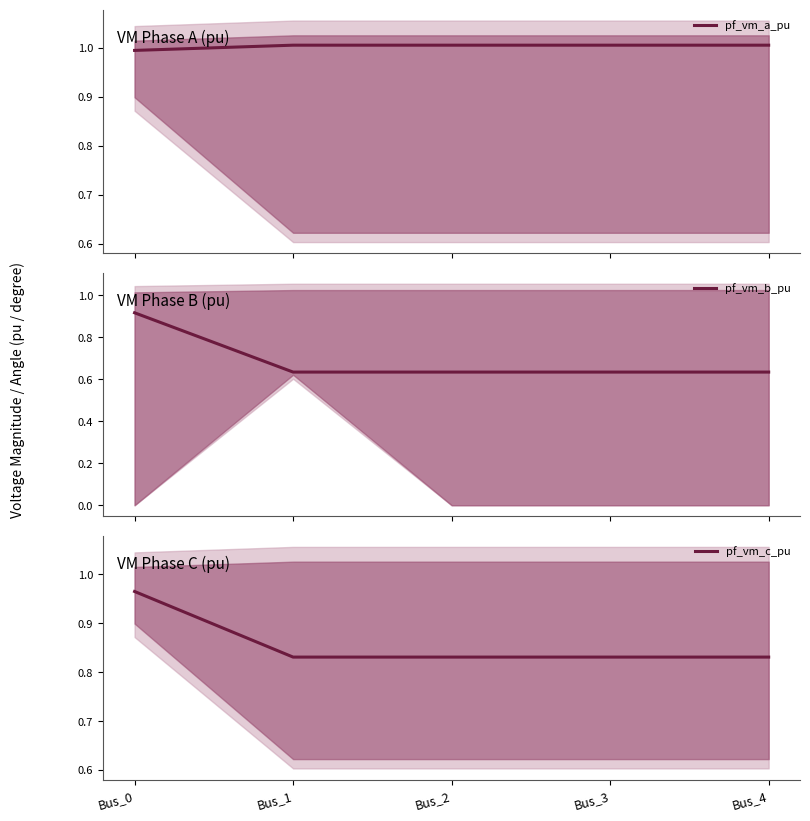

Reading left to right, list all the values displayed in this chart.

pf_vm_a_pu: Bus_0=1.0	Bus_1=1.0	Bus_2=1.0	Bus_3=1.0	Bus_4=1.0
pf_vm_b_pu: Bus_0=0.9	Bus_1=0.6	Bus_2=0.6	Bus_3=0.6	Bus_4=0.6
pf_vm_c_pu: Bus_0=1.0	Bus_1=0.8	Bus_2=0.8	Bus_3=0.8	Bus_4=0.8